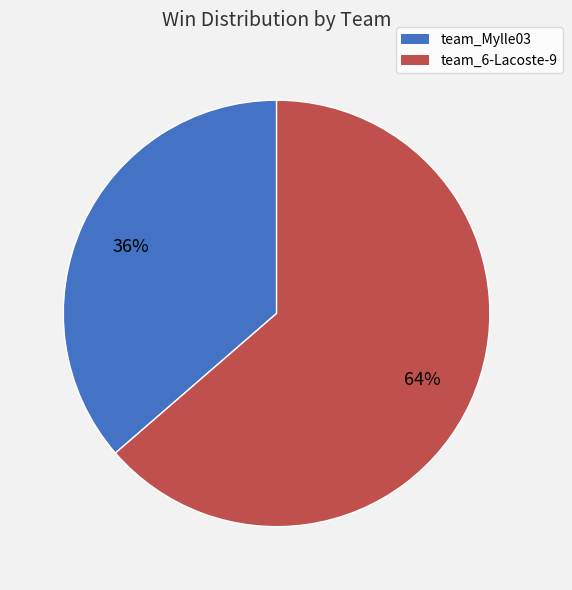

Rank the categories by value from lowest to highest.

team_Mylle03, team_6-Lacoste-9